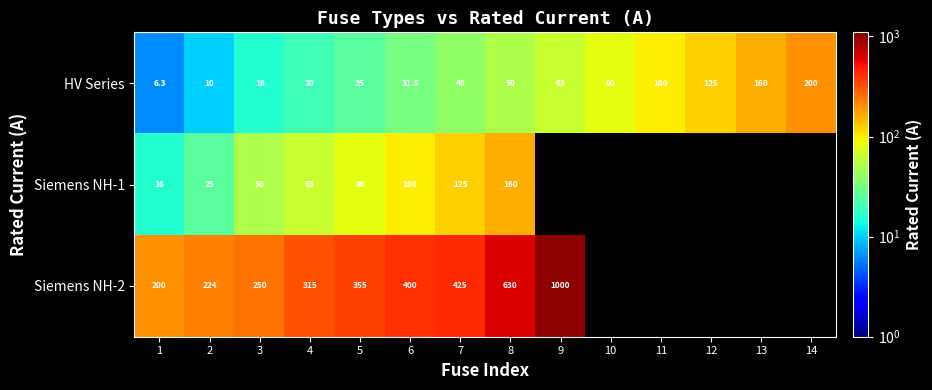

What is the spread (max minus min) of values at 4?

295.0